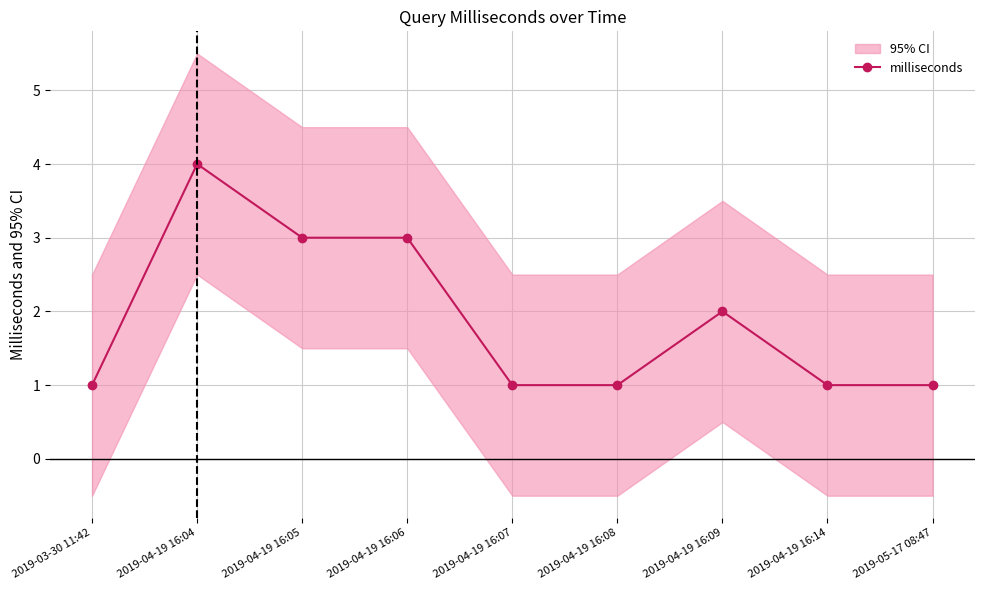

What position from the right is 2019-04-19 16:04?

8